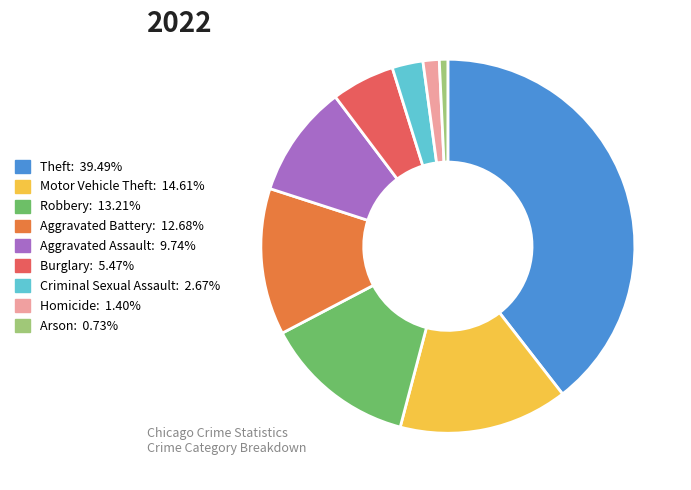

Is the sum of Homicide and Criminal Sexual Assault greater than half?

No